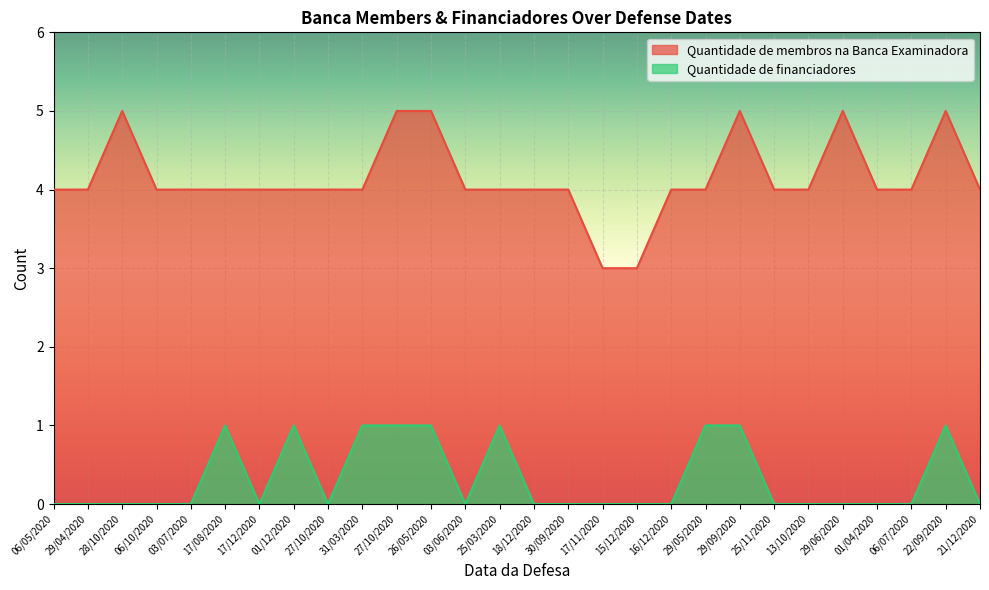

Rank the series by their average value, from highest to lowest.

Quantidade de membros na Banca Examinadora, Quantidade de financiadores